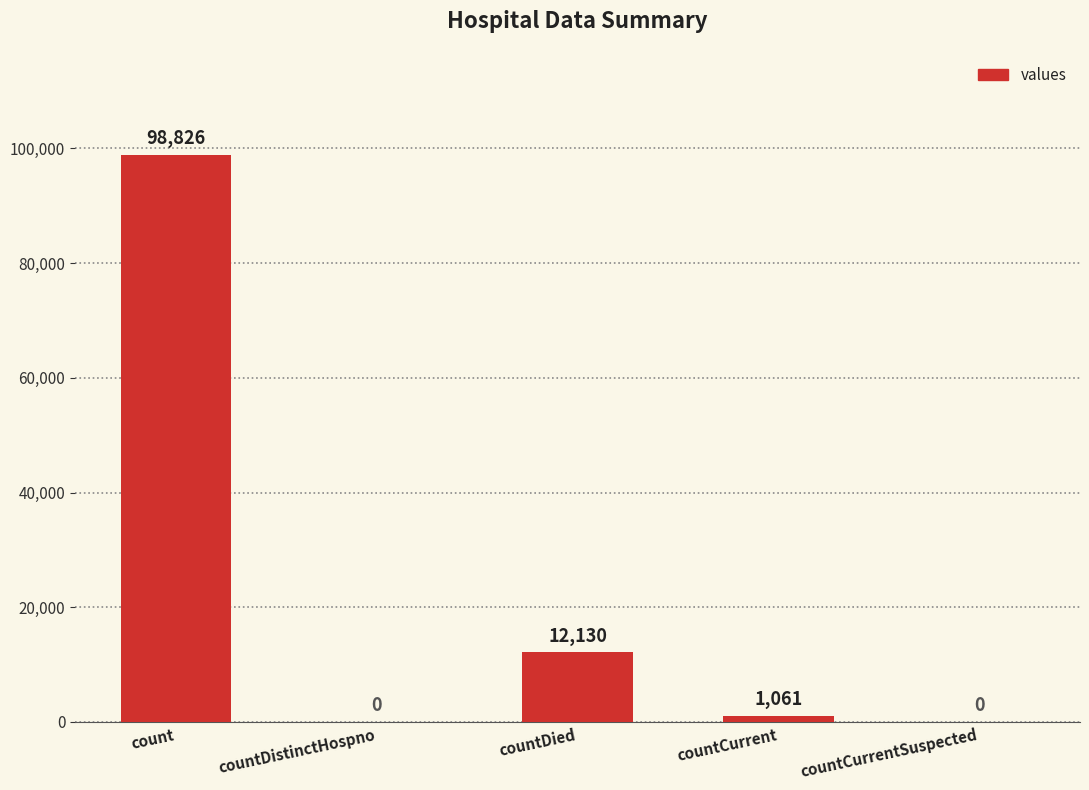

What is the change in value from countCurrent to countCurrentSuspected?

-1061